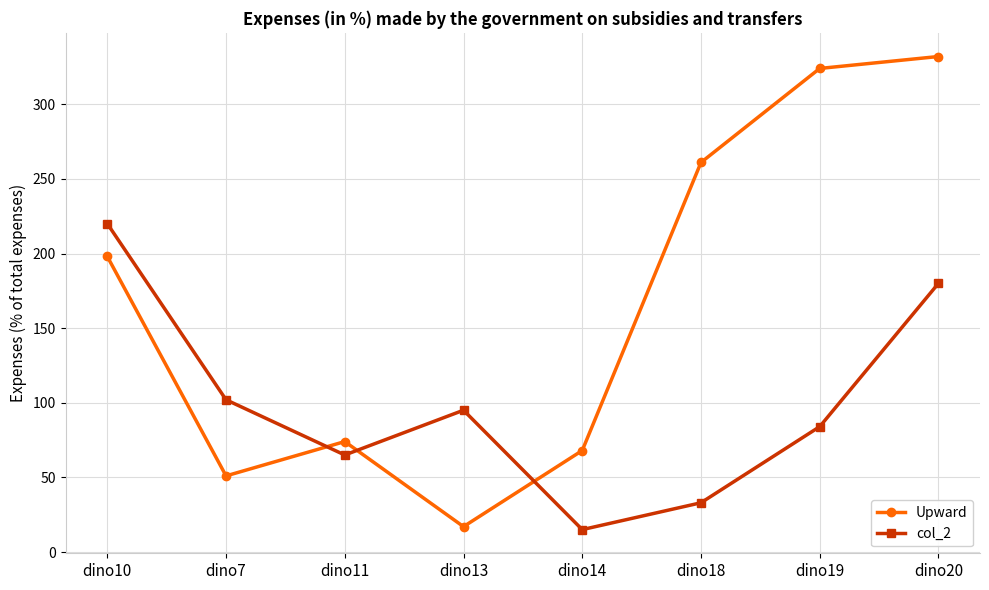

At which label does col_2 reach its minimum?

dino14